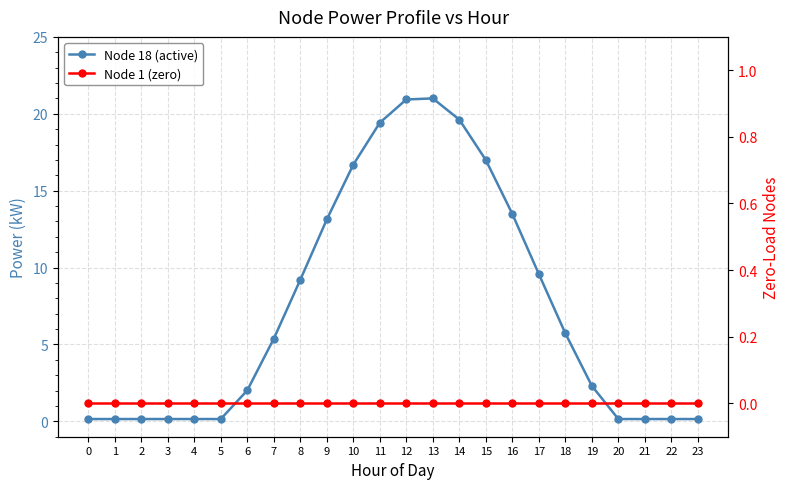

What are all the series names shown in the legend?

Node 18 (active), Node 1 (zero)